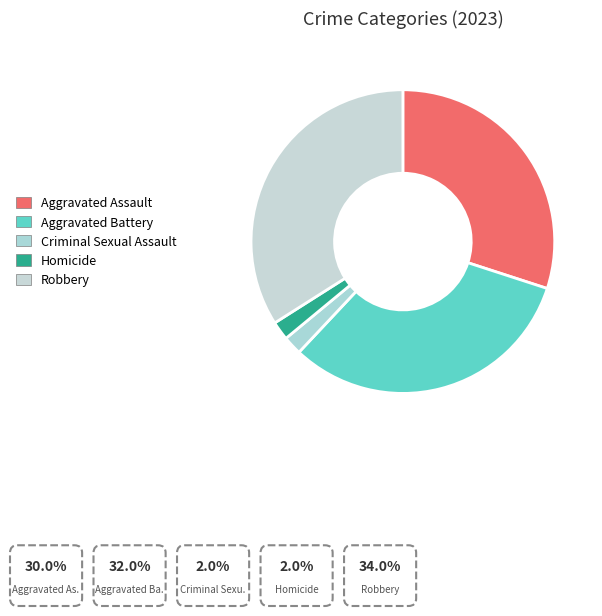

Is it true that Aggravated Assault is 16% of the pie?

False